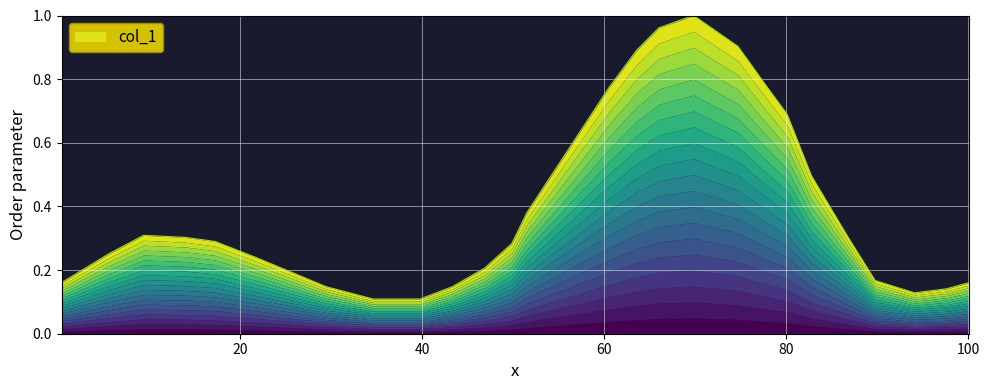

What is the sum of all values?

10.3